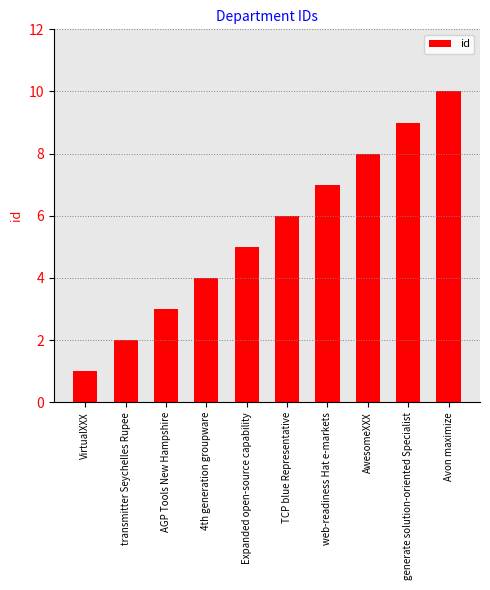

What position from the right is AGP Tools New Hampshire?

8